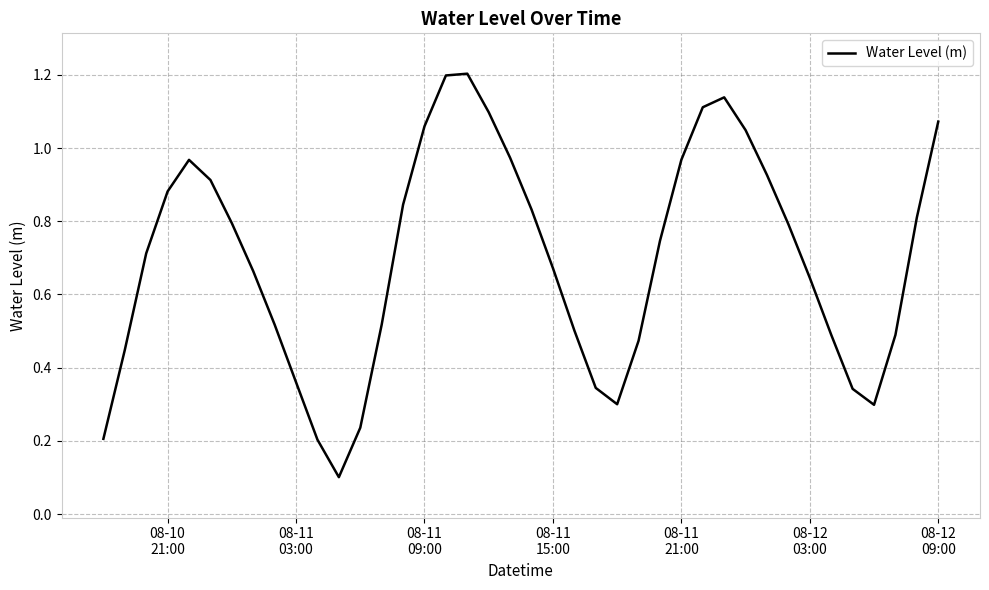

How many lines are shown in the chart?

1